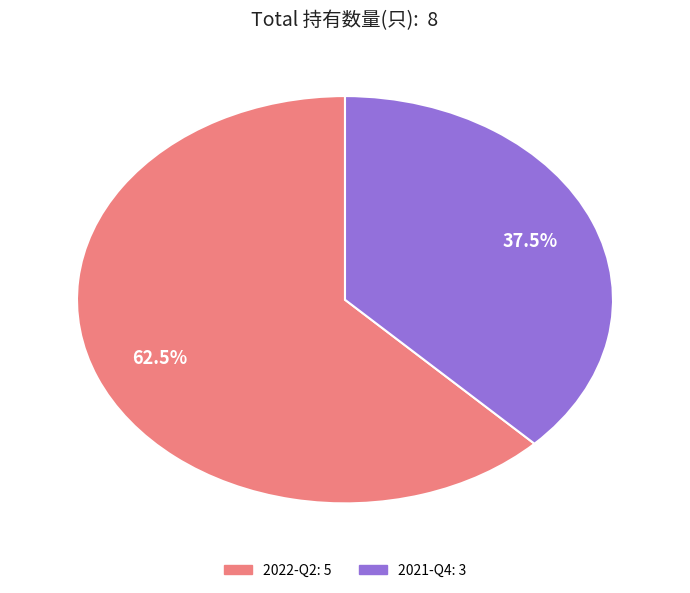

To the nearest percent, what is the difference between the largest and smallest slice percentages?

25%